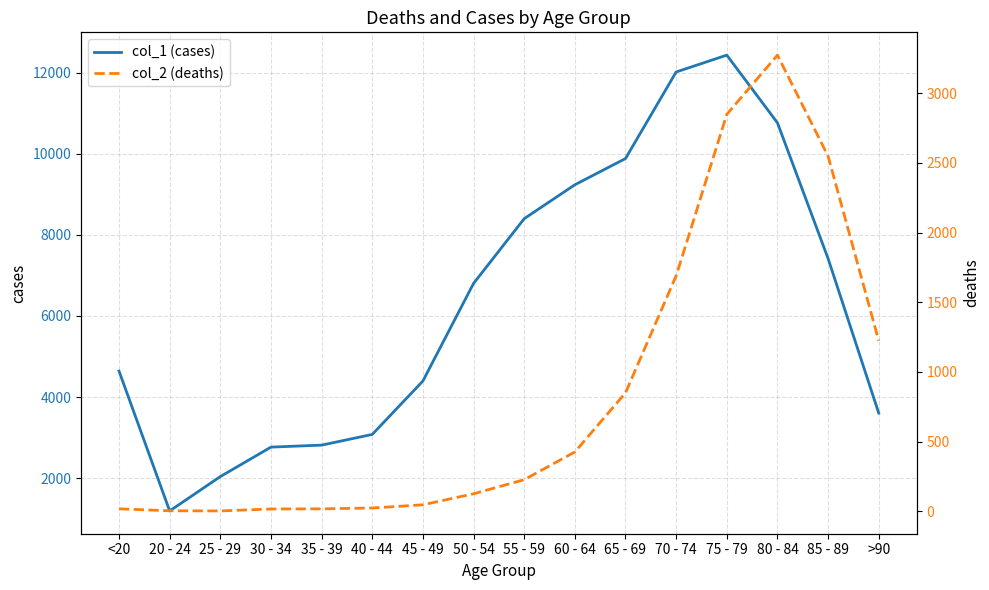

What is the label of the 11th point from the right?

40 - 44